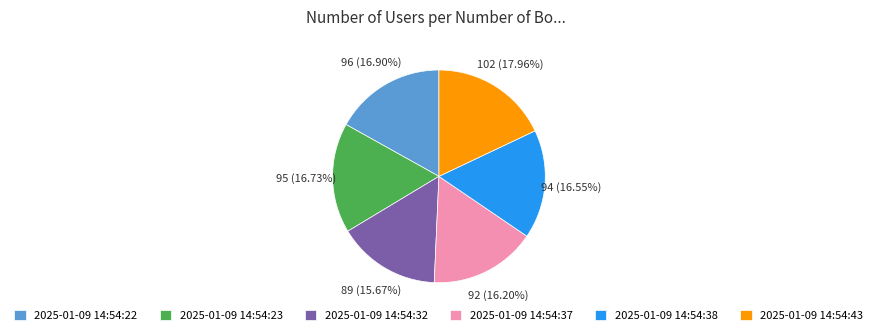

Do 2025-01-09 14:54:22 and 2025-01-09 14:54:32 together represent more than half of the pie?

No